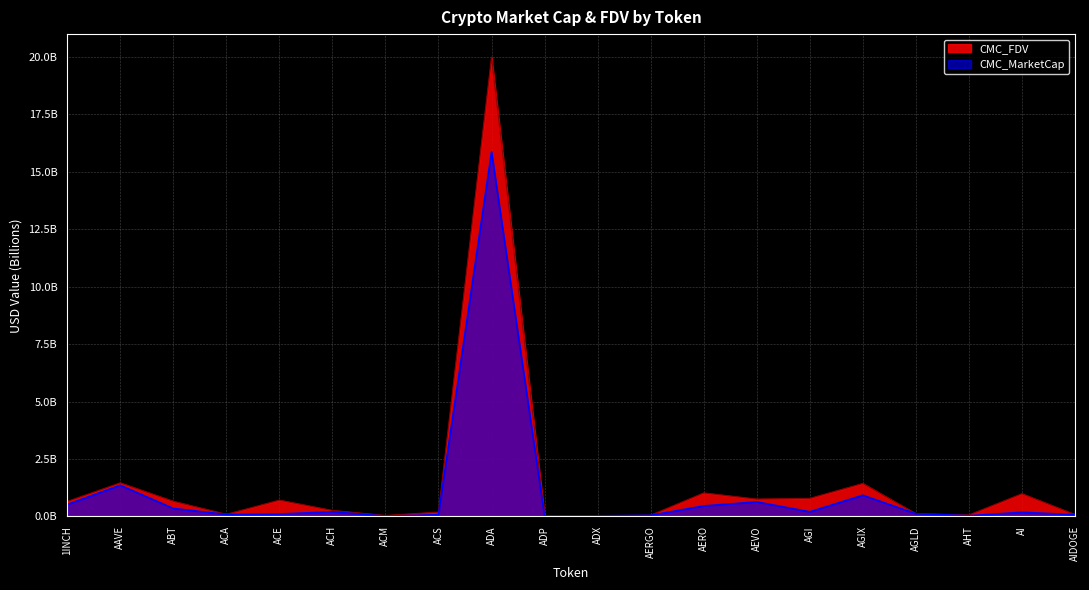

Reading left to right, transcribe all the data shown in this chart.

CMC_MarketCap: 1INCH=0.5	AAVE=1.4	ABT=0.4	ACA=0.1	ACE=0.1	ACH=0.2	ACM=0.0	ACS=0.1	ADA=15.9	ADP=0.0	ADX=0.0	AERGO=0.0	AERO=0.5	AEVO=0.6	AGI=0.2	AGIX=0.9	AGLD=0.1	AHT=0.0	AI=0.2	AIDOGE=0.1
CMC_FDV: 1INCH=0.7	AAVE=1.5	ABT=0.7	ACA=0.1	ACE=0.7	ACH=0.3	ACM=0.0	ACS=0.2	ADA=20.0	ADP=0.0	ADX=0.0	AERGO=0.1	AERO=1.0	AEVO=0.8	AGI=0.8	AGIX=1.4	AGLD=0.1	AHT=0.1	AI=1.0	AIDOGE=0.1